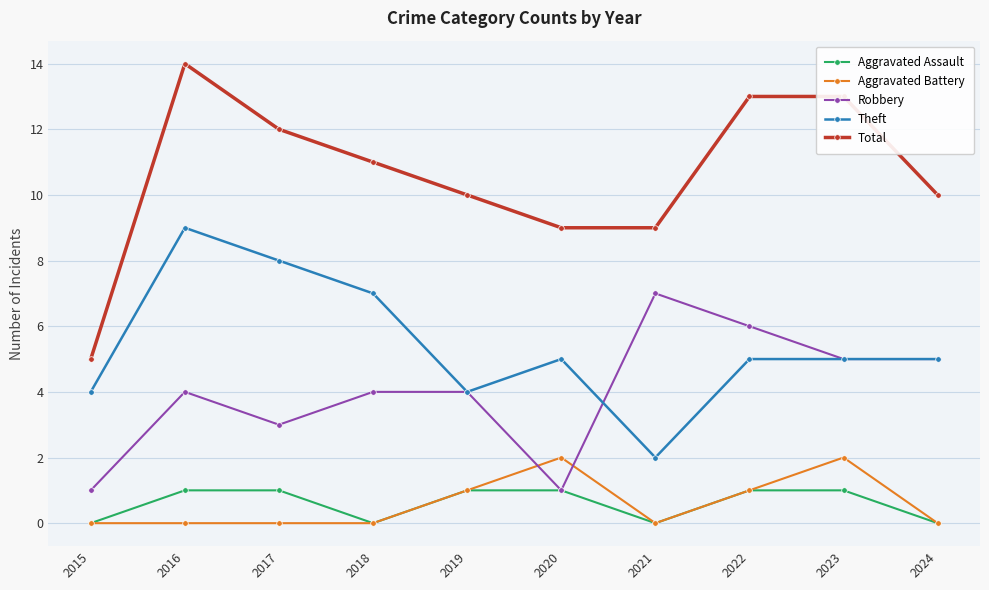

Reading right to left, extract all data points from this chart.

Aggravated Assault: 0	1	1	0	1	1	0	1	1	0
Aggravated Battery: 0	2	1	0	2	1	0	0	0	0
Robbery: 5	5	6	7	1	4	4	3	4	1
Theft: 5	5	5	2	5	4	7	8	9	4
Total: 10	13	13	9	9	10	11	12	14	5